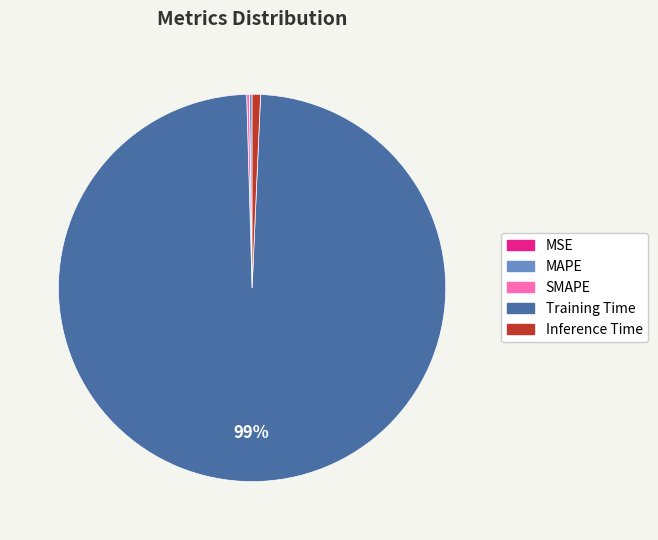

To the nearest percent, what is the difference between the largest and smallest slice percentages?

99%